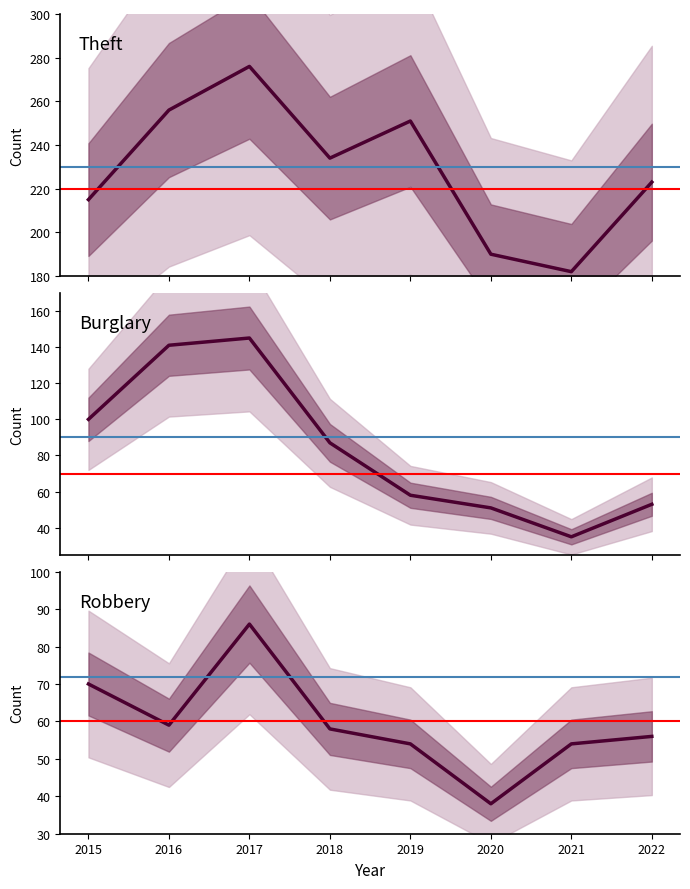

At which label does Theft first exceed 234?

2016